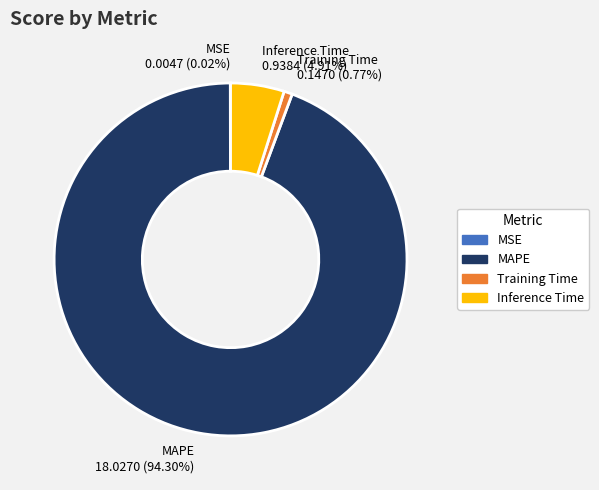

To the nearest percent, what portion does Inference Time represent?

5%